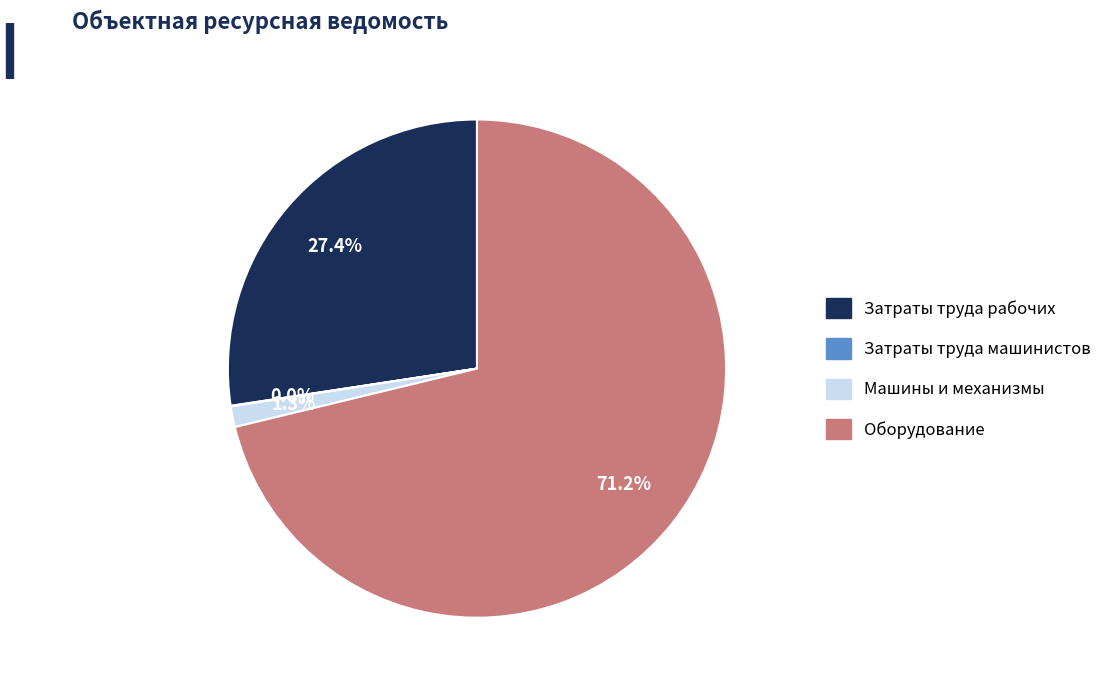

Is the sum of Затраты труда рабочих and Оборудование greater than half?

Yes